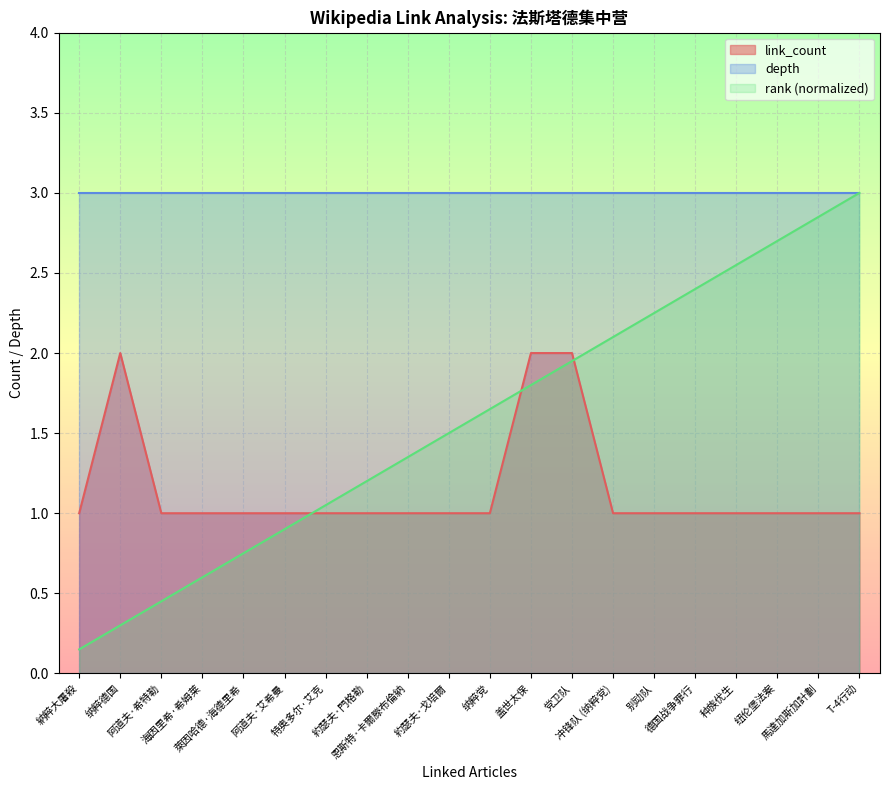

How many lines are shown in the chart?

3